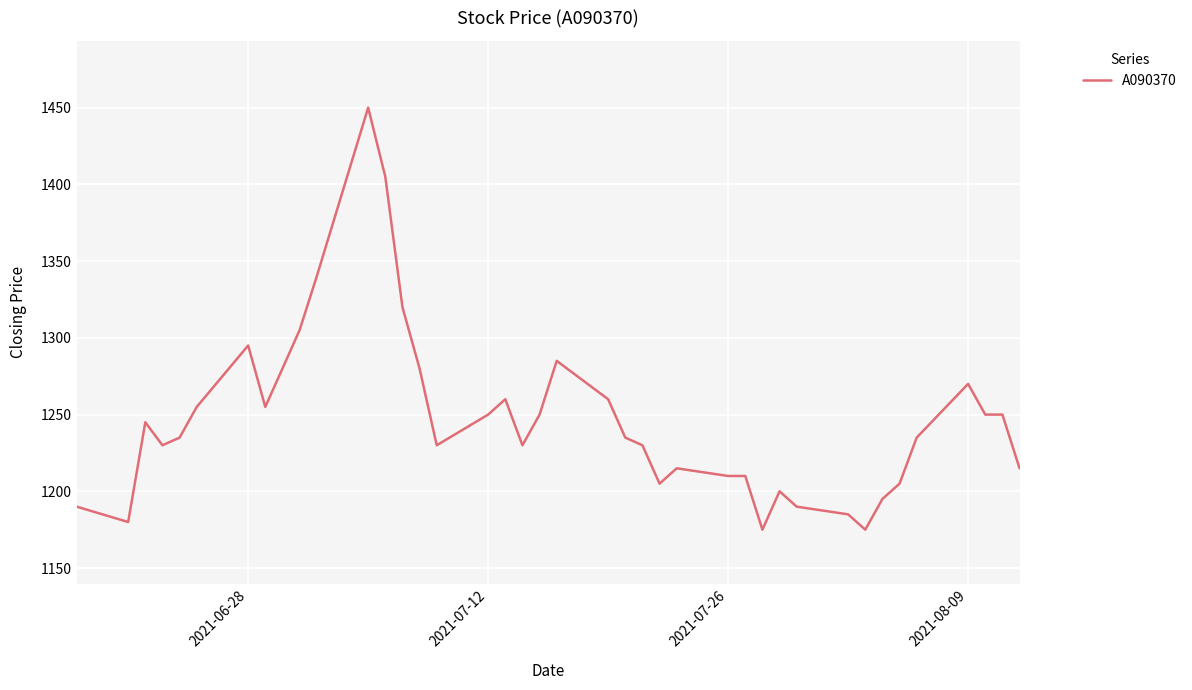

Reading left to right, extract all data points from this chart.

1190	1180	1245	1230	1235	1255	1295	1255	1280	1305	1340	1450	1405	1320	1280	1230	1250	1260	1230	1250	1285	1260	1235	1230	1205	1215	1210	1210	1175	1200	1190	1185	1175	1195	1205	1235	1270	1250	1250	1215